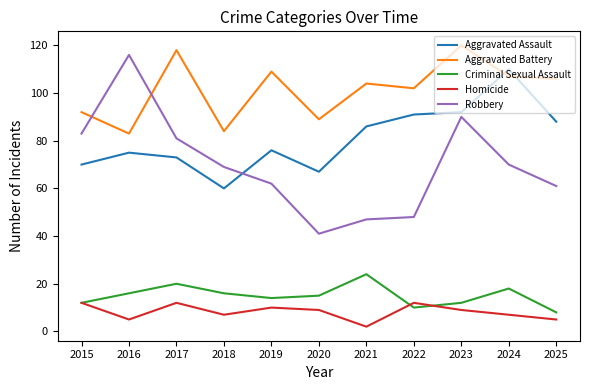

At which label is Aggravated Battery closest to 101?

2022